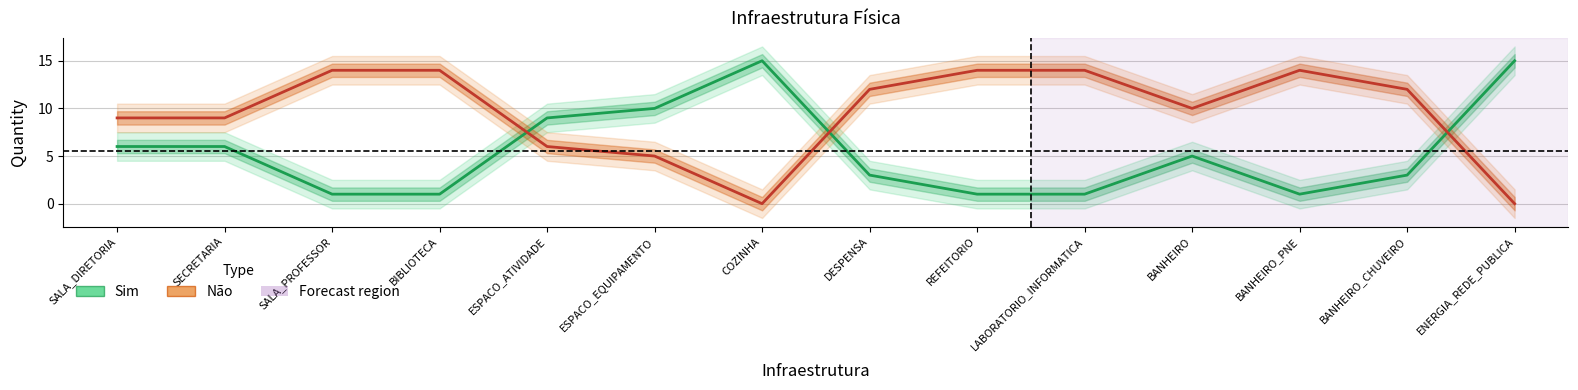

True or false: Não has a value of 5 at BANHEIRO_PNE.

False